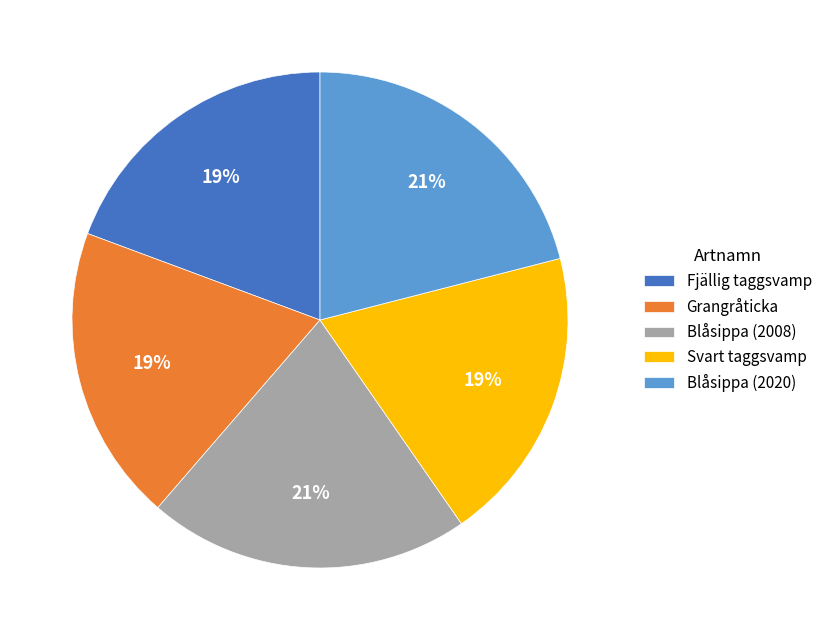

Which has a higher value, Fjällig taggsvamp or Blåsippa (2020)?

Blåsippa (2020)